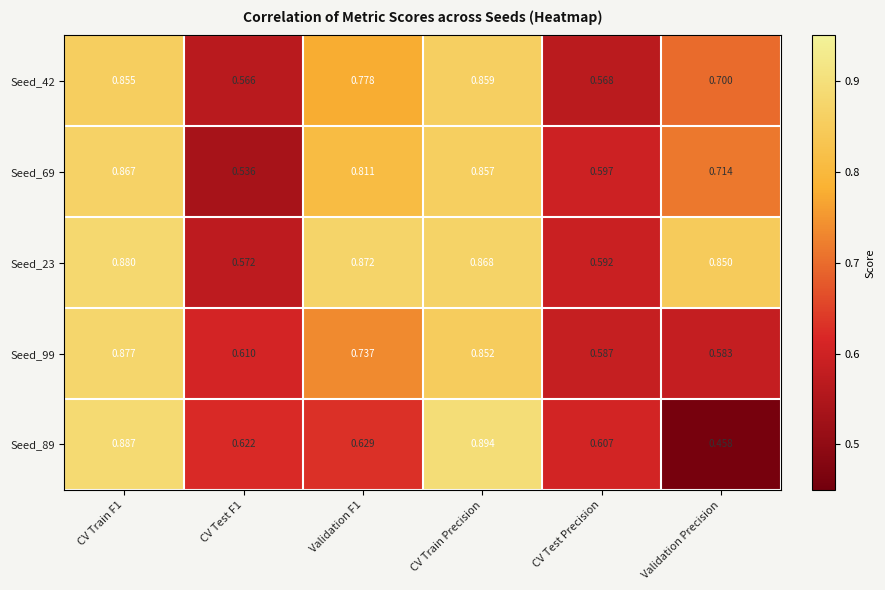

Which category has the lowest value across all series?

Validation Precision